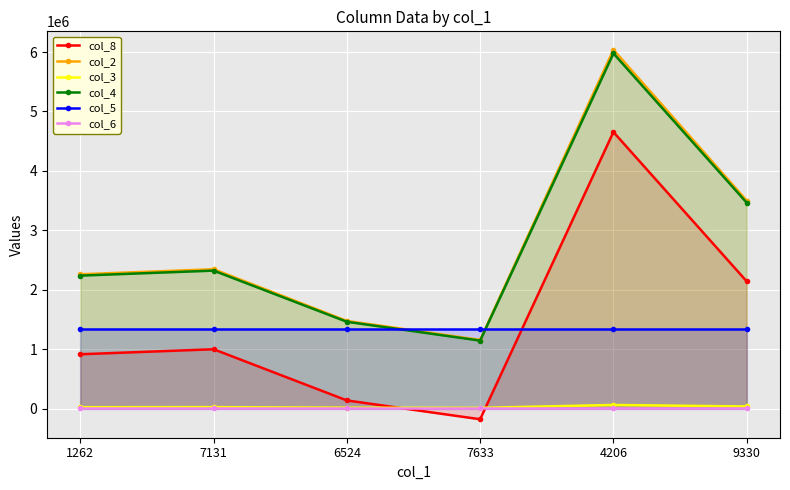

How many times do col_5 and col_4 cross each other?

2